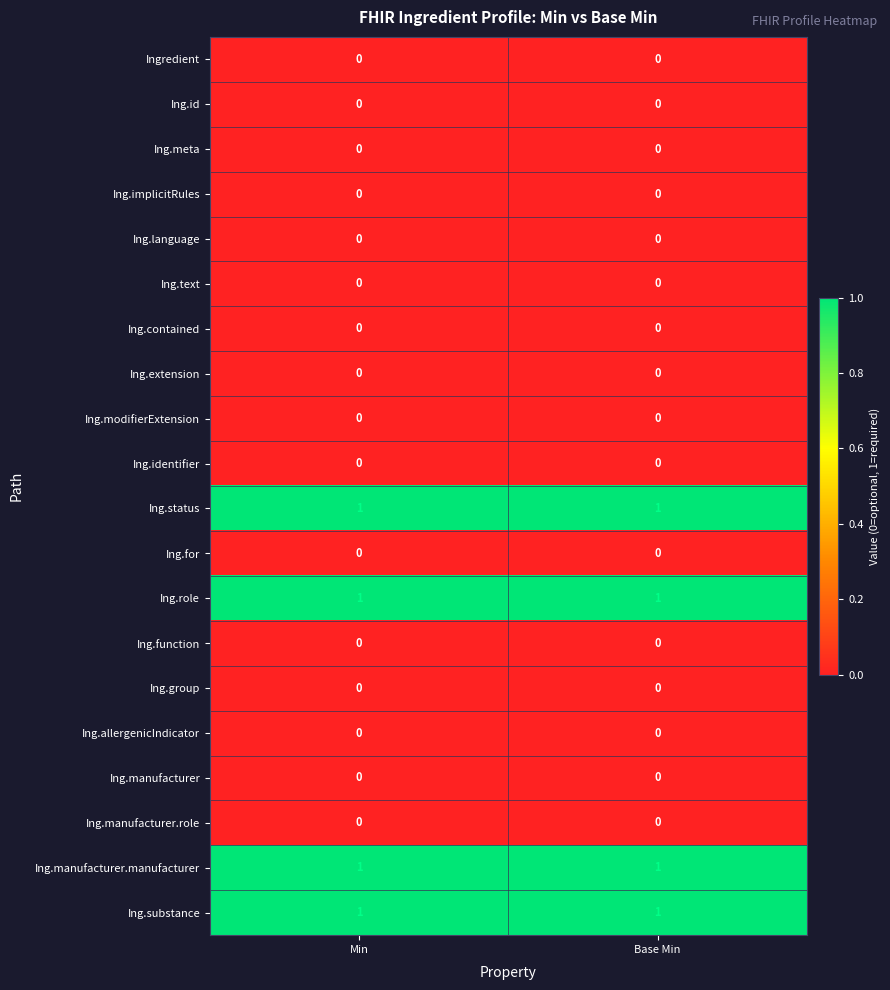

At how many categories does at least one series exceed 0?

2